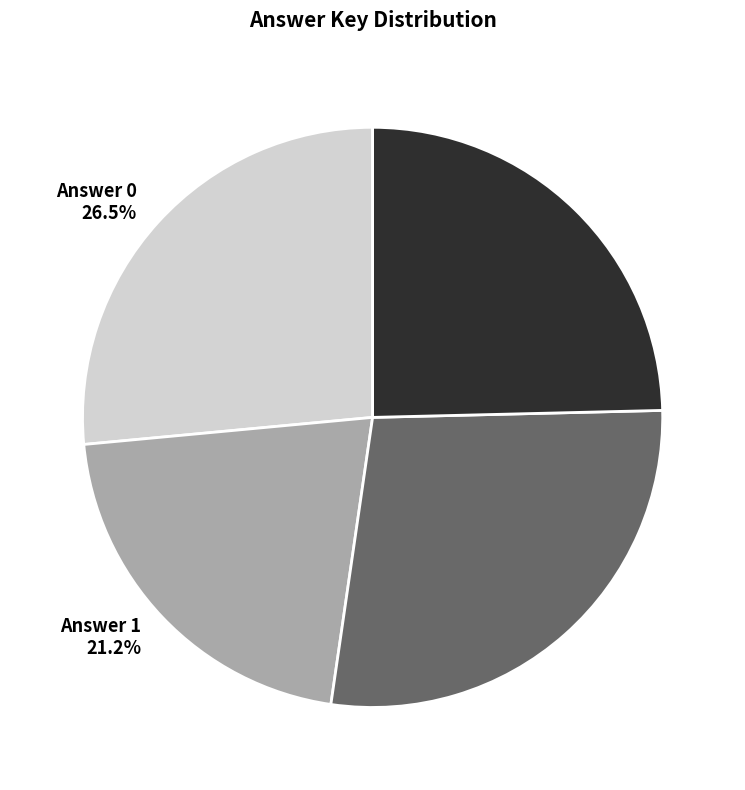

Does any single category account for the majority?

No